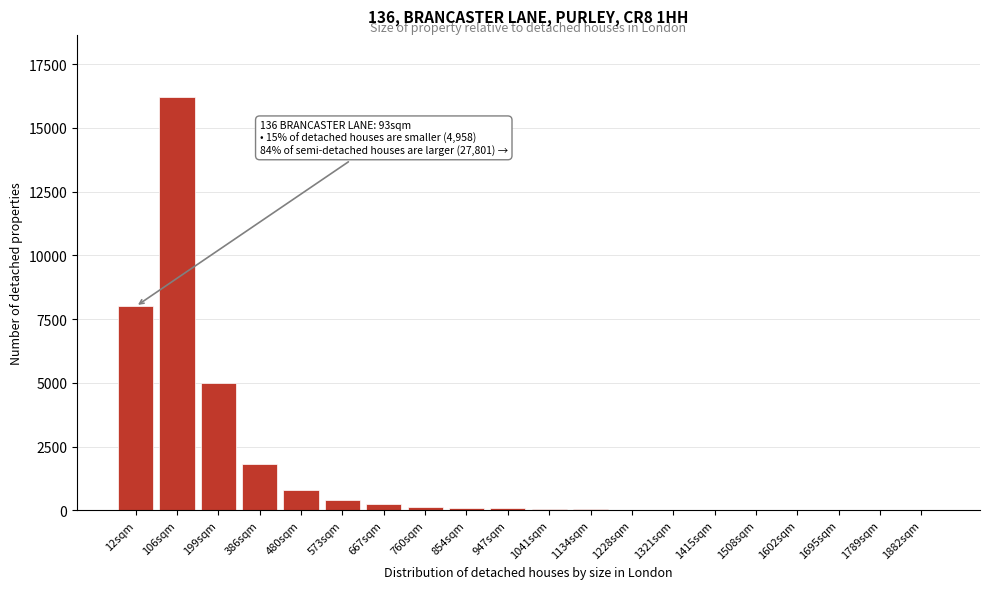

What is the sum of all values?

32975